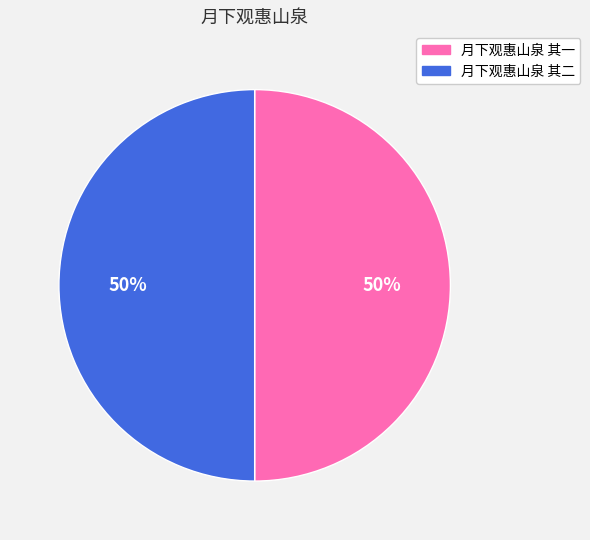

The 月下观惠山泉 其二 slice represents 50% of the pie. True or false?

True